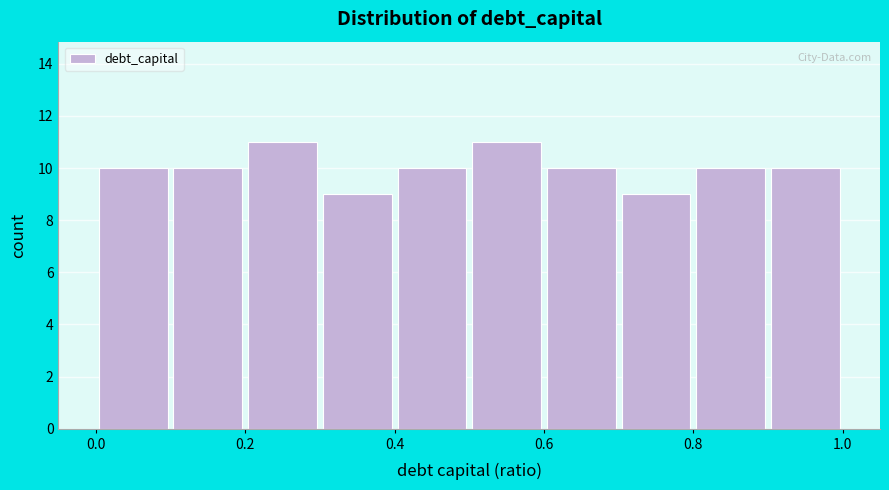

Reading left to right, list every bar in this chart as the range it spans on the x-axis followed by its height. The values are not printed on the chart, so give them approximately, as read against the axis.

0.0 to 0.1: 10
0.1 to 0.2: 10
0.2 to 0.3: 11
0.3 to 0.4: 9
0.4 to 0.5: 10
0.5 to 0.6: 11
0.6 to 0.7: 10
0.7 to 0.8: 9
0.8 to 0.9: 10
0.9 to 1.0: 10